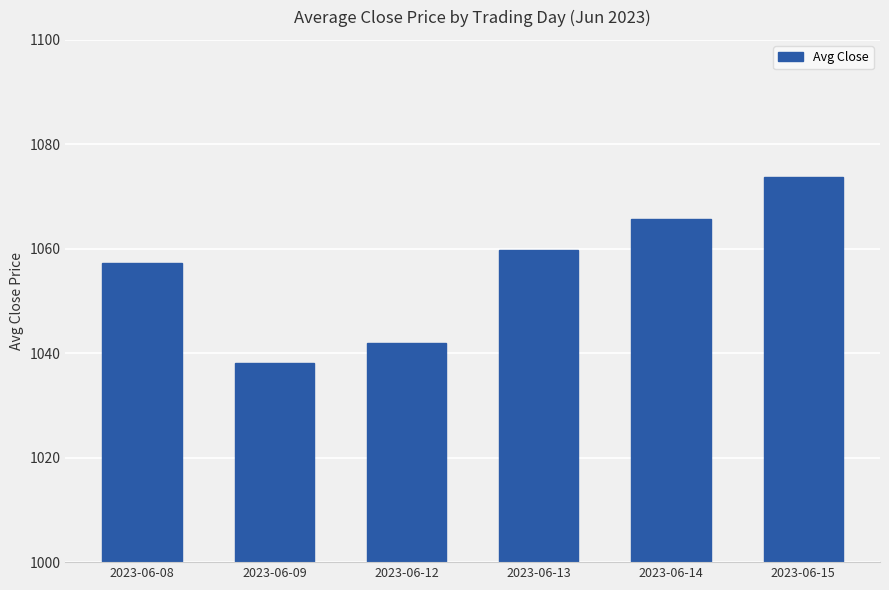

Reading left to right, what are all the values shown in this chart?

1057.3	1038.1	1042.0	1059.8	1065.7	1073.7